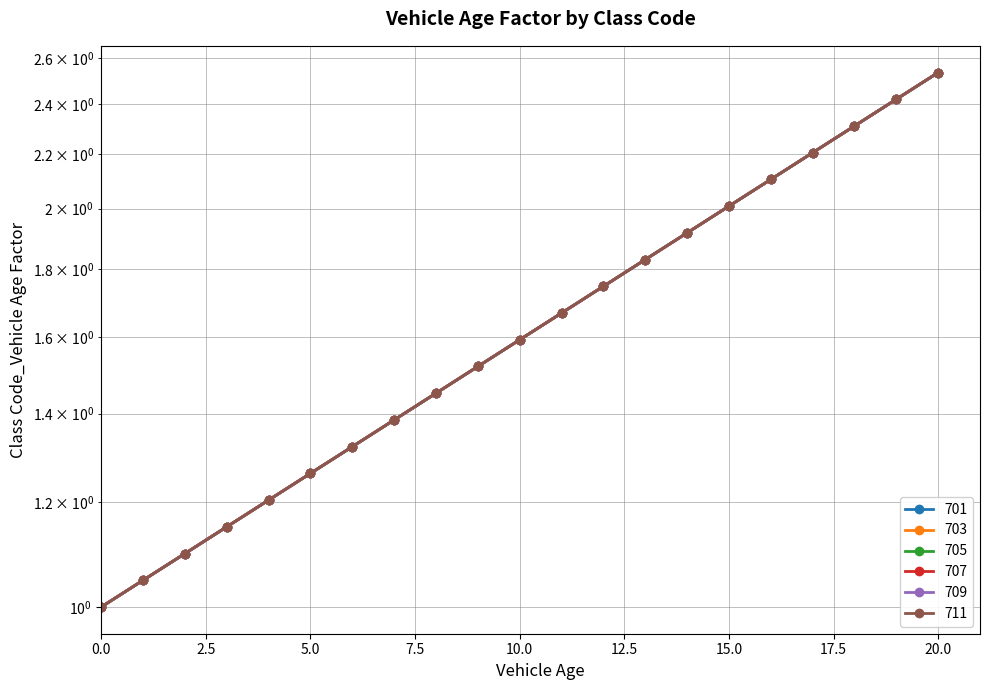

At which category is the sum across all series the highest?

20